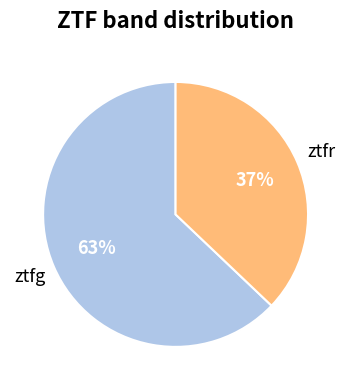

Does any single category account for the majority?

Yes